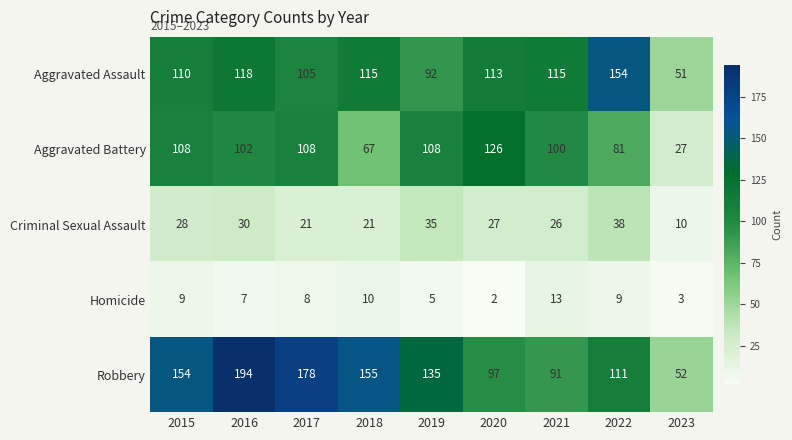

Count the number of data series in this chart.

5